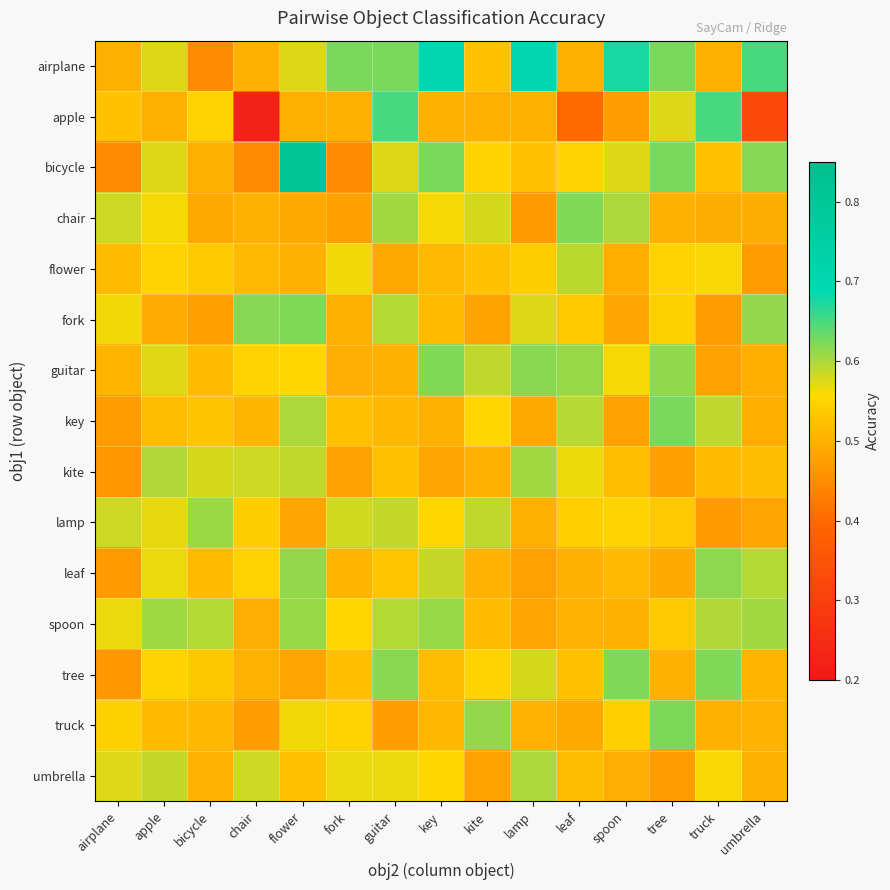

Between lamp and airplane, which is larger?

lamp